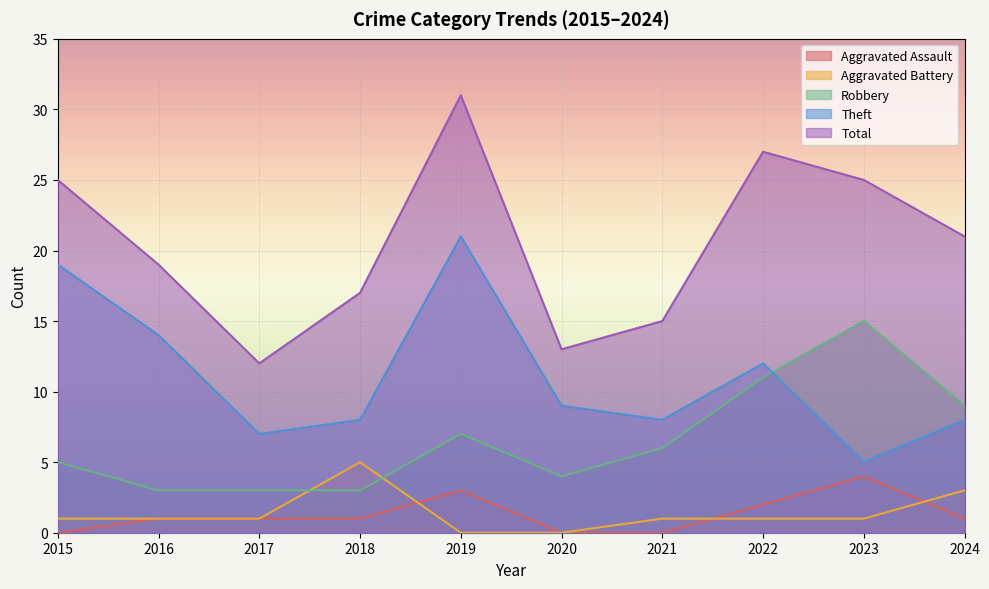

What is the spread (max minus min) of values at 2016?

18